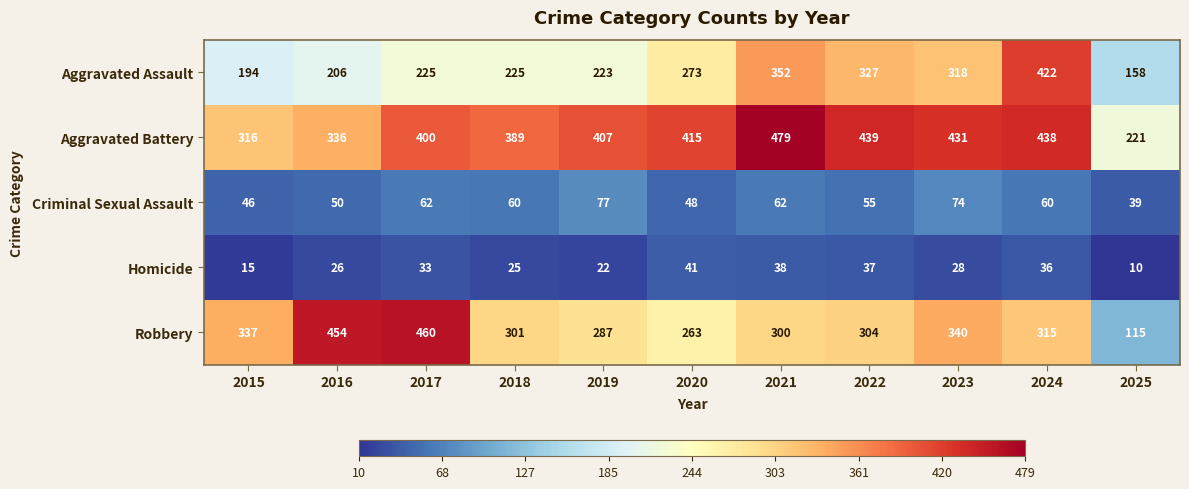

What is the difference between the maximum and minimum values in the Aggravated Battery series?

258